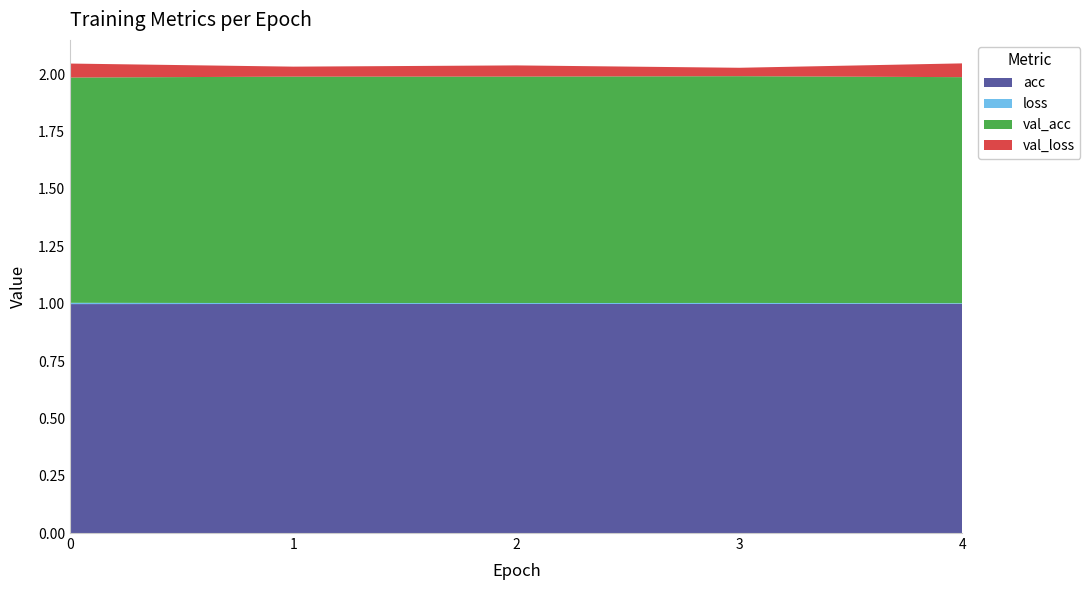

Reading left to right, transcribe all the data shown in this chart.

acc: 0=1.0	1=1.0	2=1.0	3=1.0	4=1.0
loss: 0=0.0	1=0.0	2=0.0	3=0.0	4=0.0
val_acc: 0=1.0	1=1.0	2=1.0	3=1.0	4=1.0
val_loss: 0=0.1	1=0.0	2=0.0	3=0.0	4=0.1